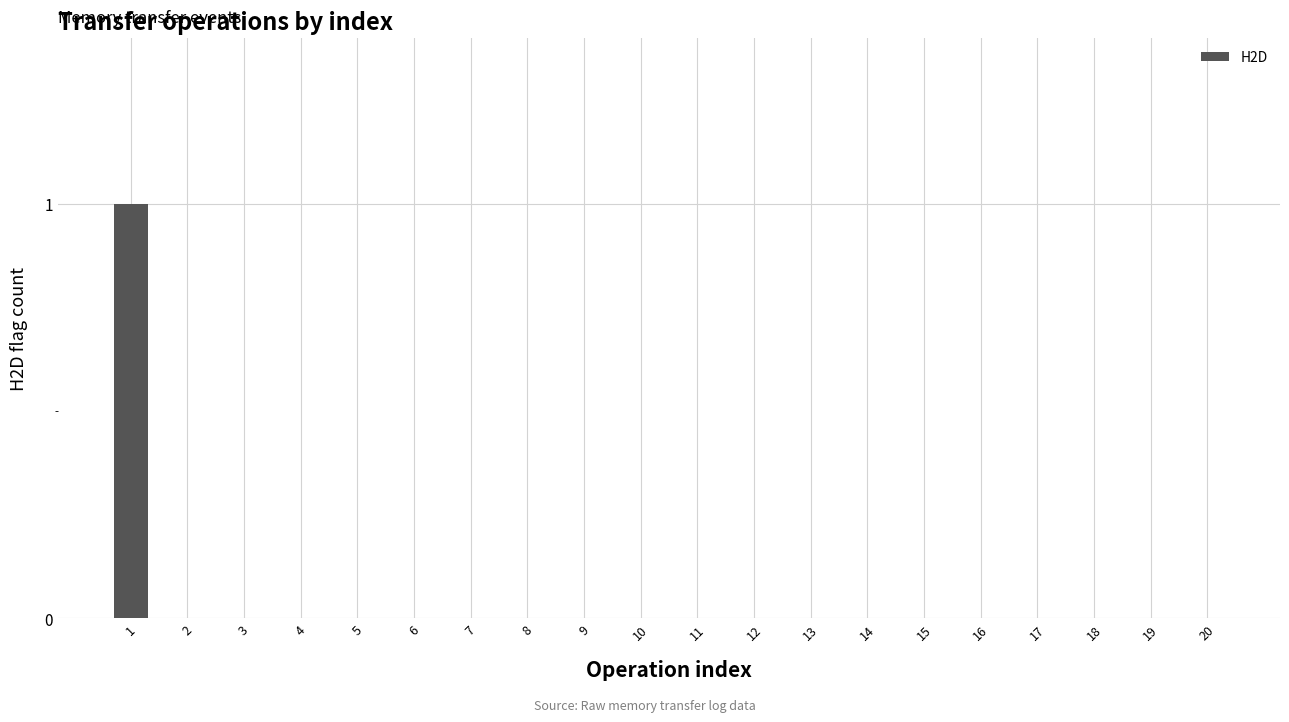

True or false: the data shows 0 at 17.

True